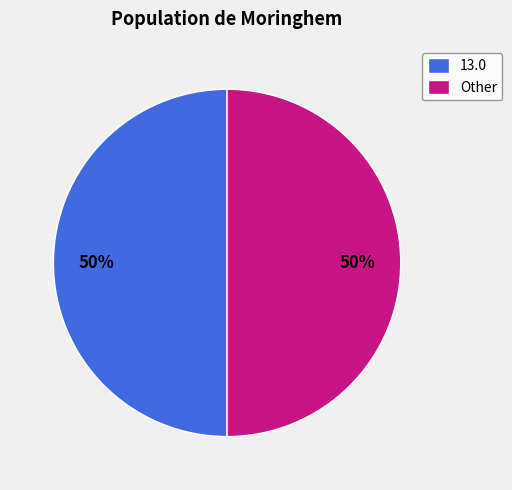

Approximately how many times larger is the value at Other compared to 13.0?

1.0